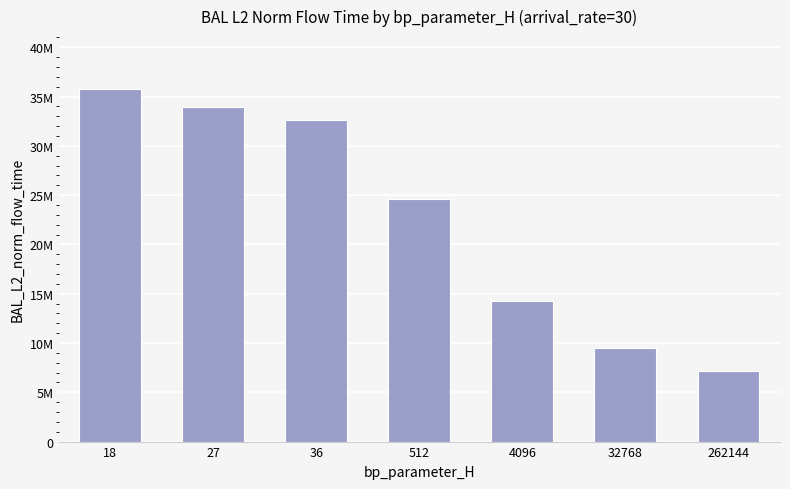

The chart shows a value of 10405039.4 at 262144. True or false?

False